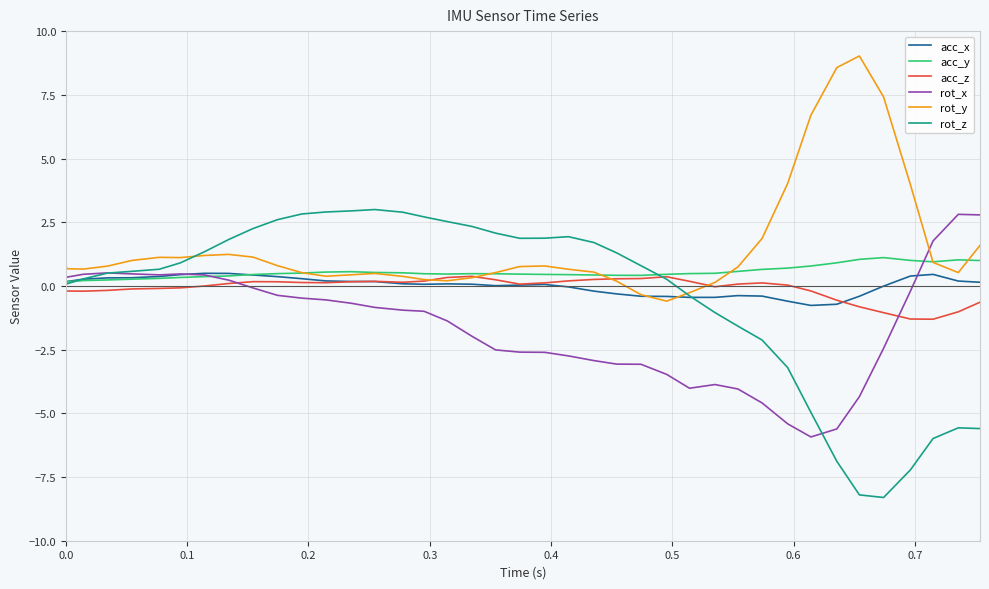

What are all the series names shown in the legend?

acc_x, acc_y, acc_z, rot_x, rot_y, rot_z